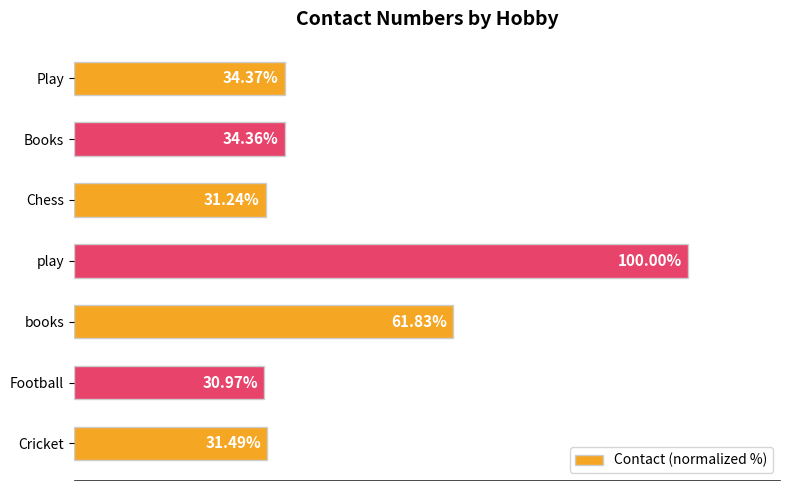

Rank the categories by value from highest to lowest.

play, books, Play, Books, Cricket, Chess, Football